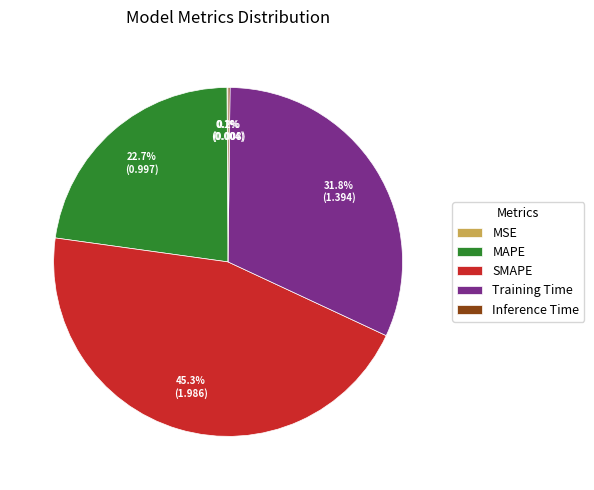

Which has a higher value, MAPE or Training Time?

Training Time